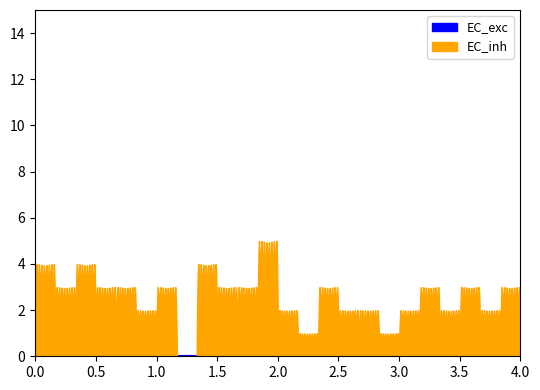

At how many categories does at least one series exceed 2?

20